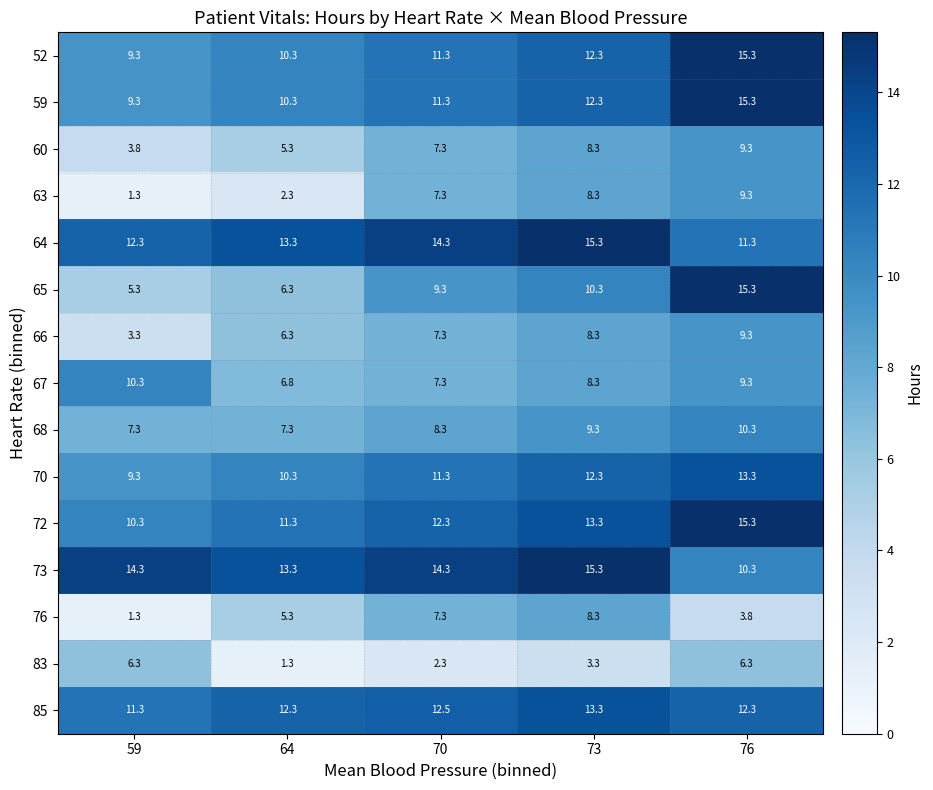

How many data points does each series have?

5